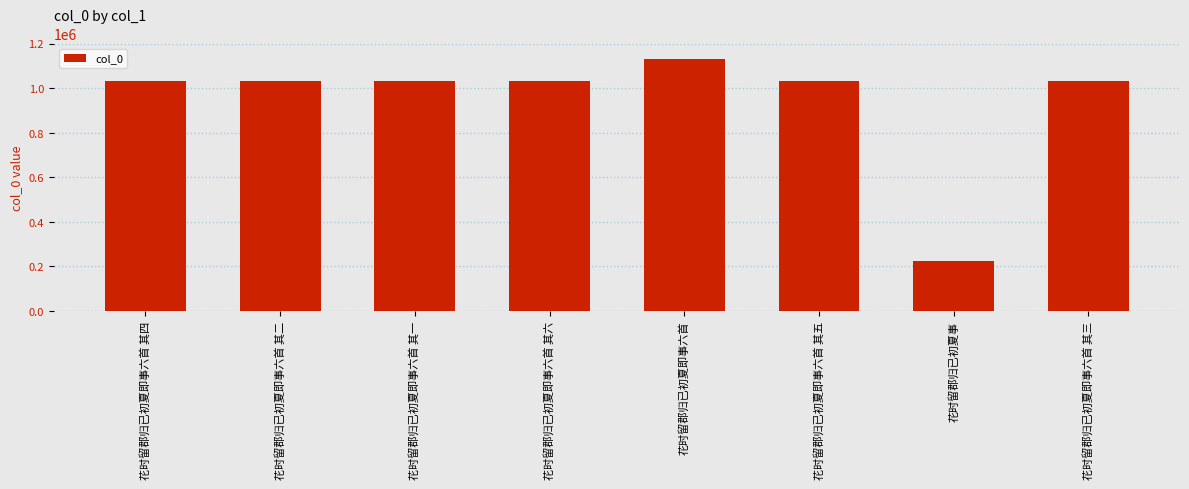

At which category does the chart reach its minimum across all series?

花时留郡归已初夏事